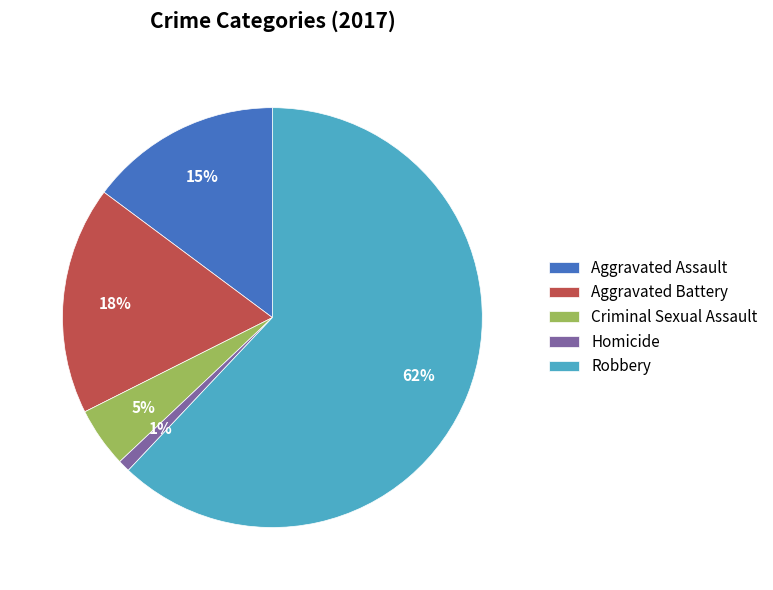

The Aggravated Assault slice represents 4% of the pie. True or false?

False